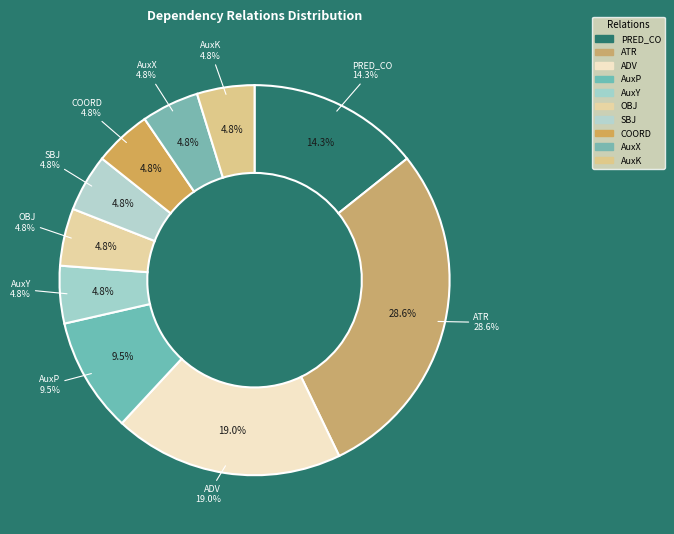

What is the change in value from PRED_CO to OBJ?

-2